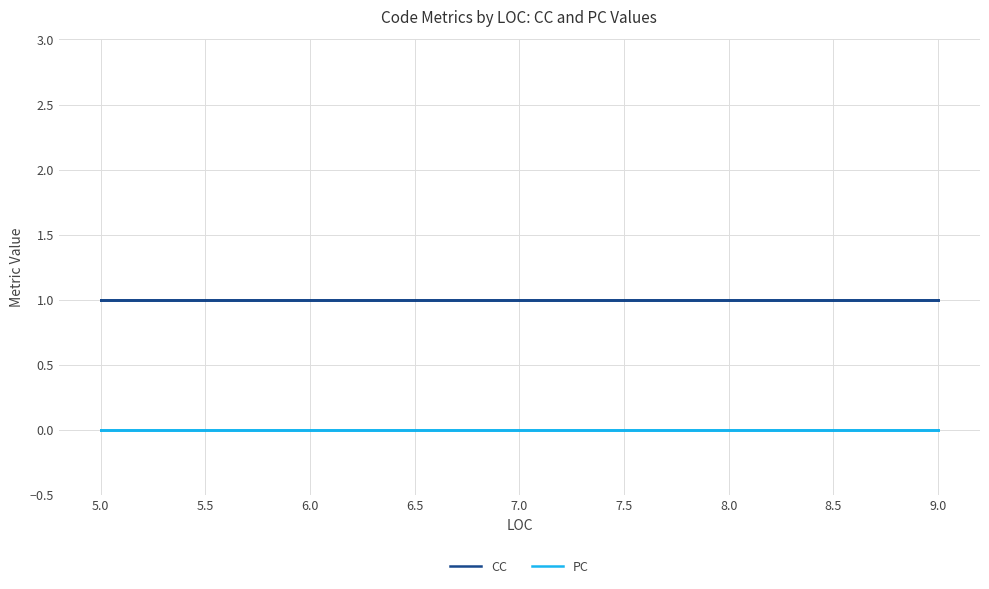

Between 5.0 and 7.5, which is larger?

5.0